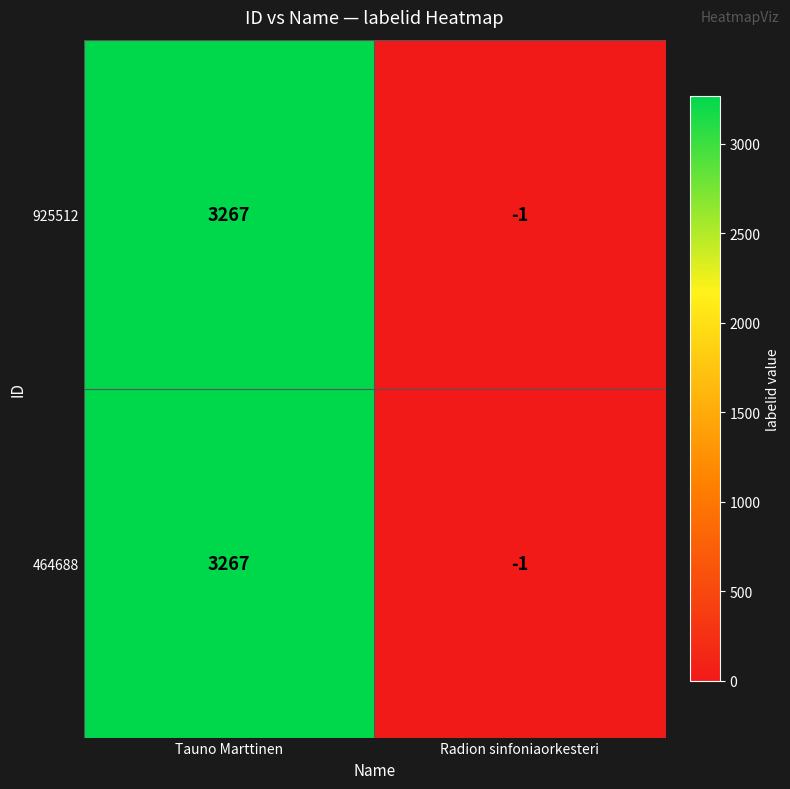

Reading right to left, extract all data points from this chart.

925512: Radion sinfoniaorkesteri=-1	Tauno Marttinen=3267
464688: Radion sinfoniaorkesteri=-1	Tauno Marttinen=3267